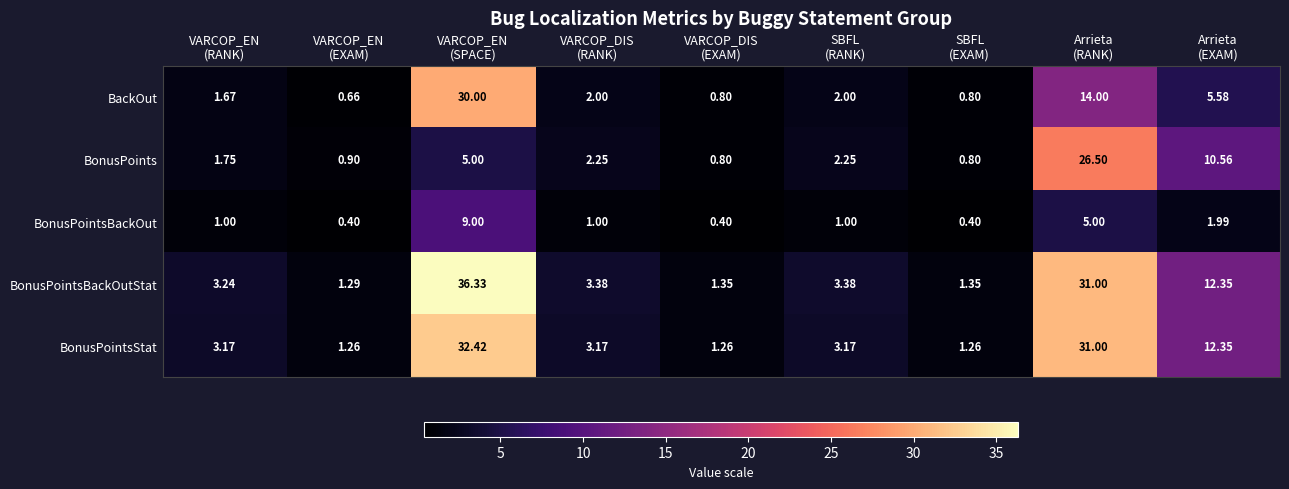

Which series has the widest spread of values?

BonusPointsBackOutStat